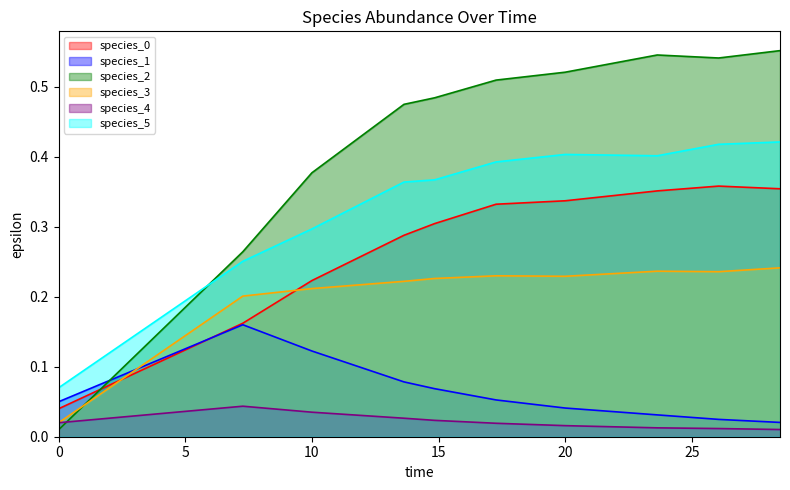

After their last crossing, which series has the higher values: species_1 or species_3?

species_3